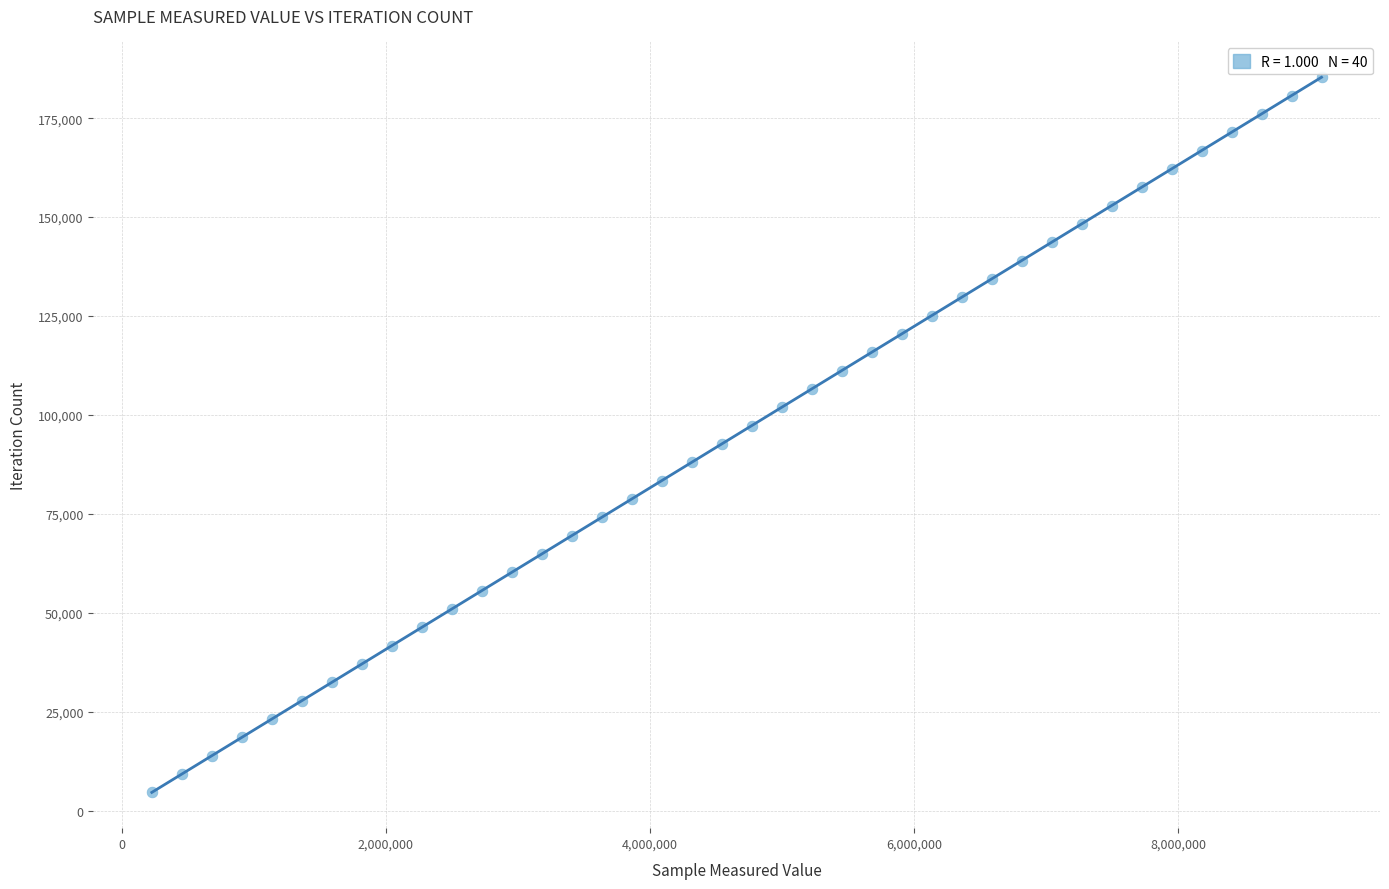

What is the range of X values (max minus min)?

8855574